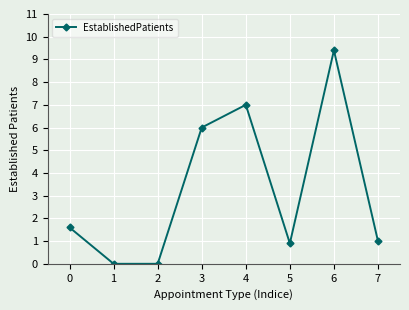

How many interior local peaks (higher than both neighbors) does the data have?

2